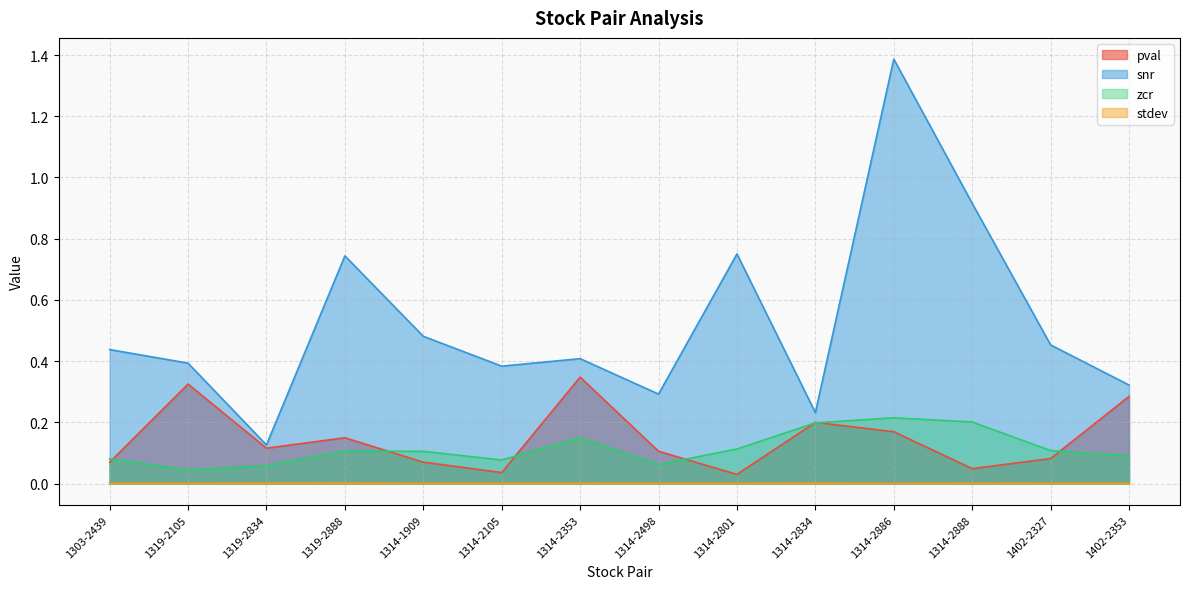

Reading right to left, list all the values displayed in this chart.

pval: 0.3	0.1	0.0	0.2	0.2	0.0	0.1	0.3	0.0	0.1	0.1	0.1	0.3	0.1
snr: 0.3	0.5	0.9	1.4	0.2	0.8	0.3	0.4	0.4	0.5	0.7	0.1	0.4	0.4
zcr: 0.1	0.1	0.2	0.2	0.2	0.1	0.1	0.2	0.1	0.1	0.1	0.1	0.0	0.1
stdev: 0.0	0.0	0.0	0.0	0.0	0.0	0.0	0.0	0.0	0.0	0.0	0.0	0.0	0.0